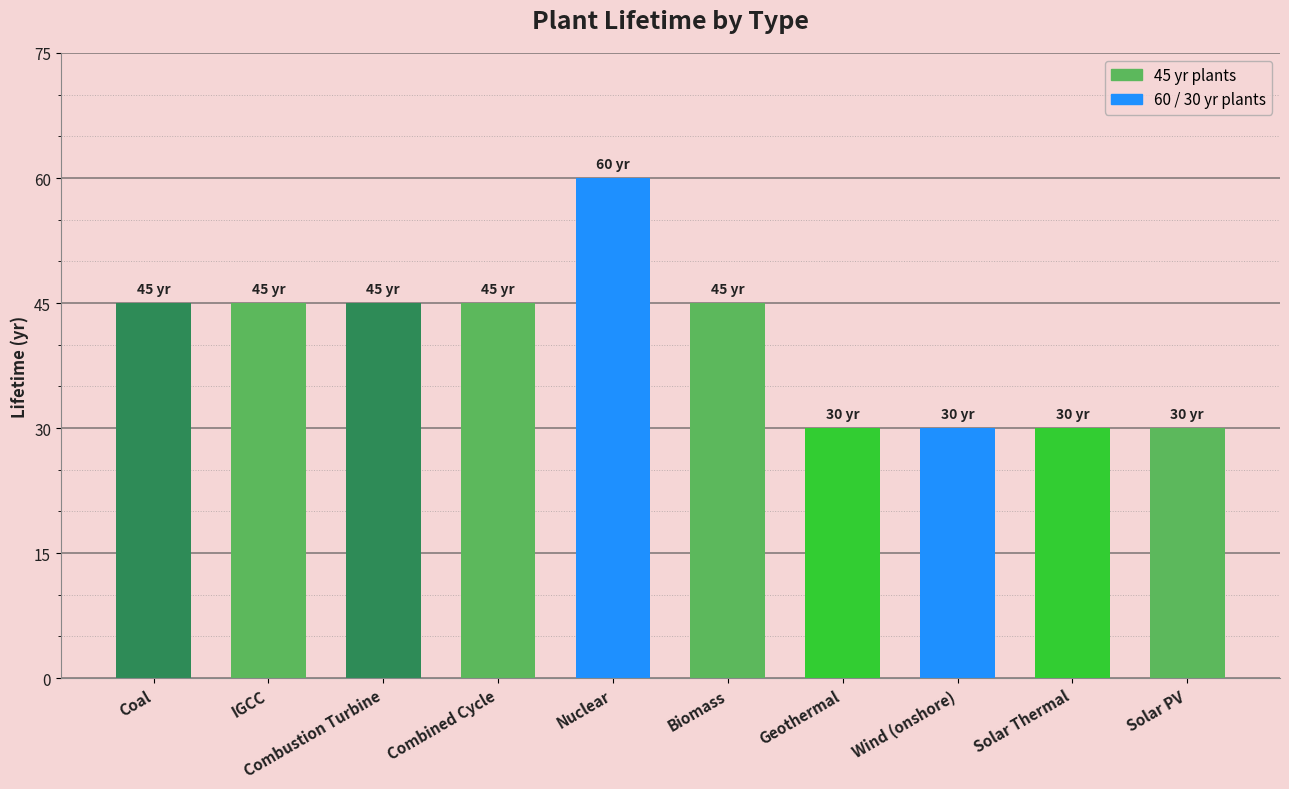

Where does the data first go above 45?

Nuclear